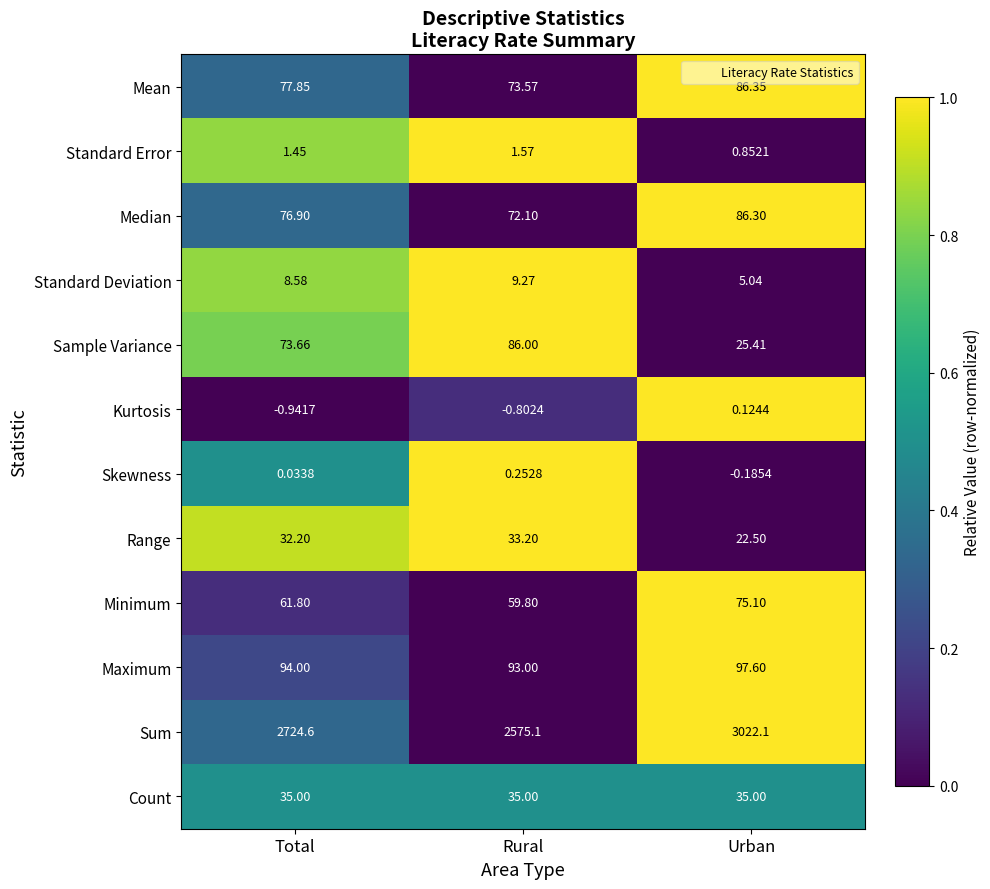

What is the difference between the highest and lowest values at Total?

2725.5